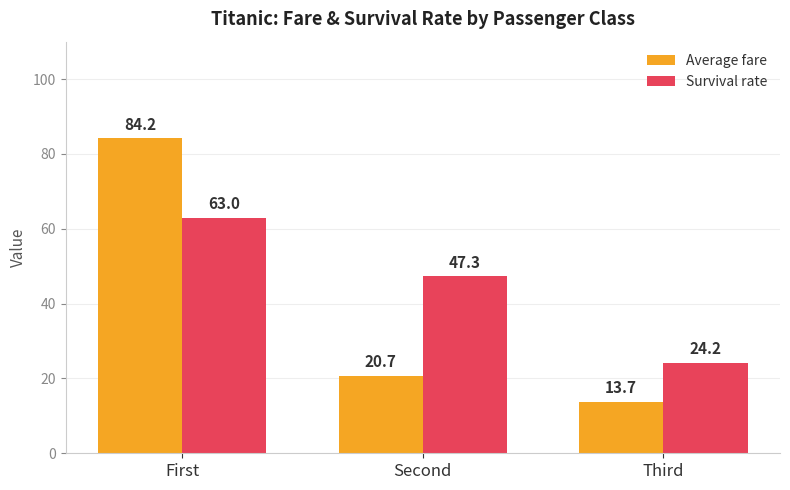

Is the value of Average fare at First greater than the value of Survival rate at Second?

Yes